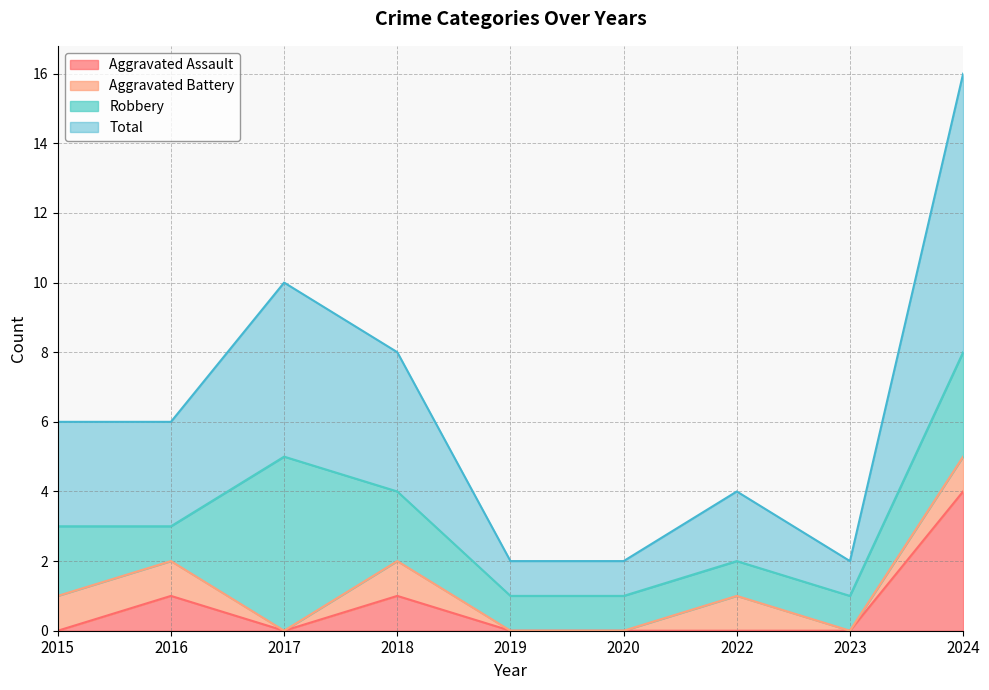

True or false: Aggravated Assault and Total intersect in this chart.

False